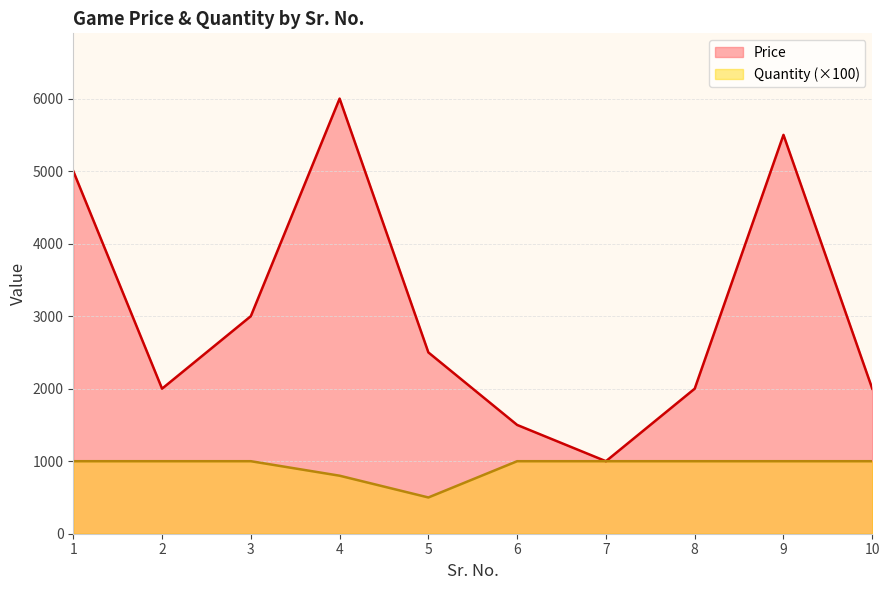

How many categories are shown in the chart?

10